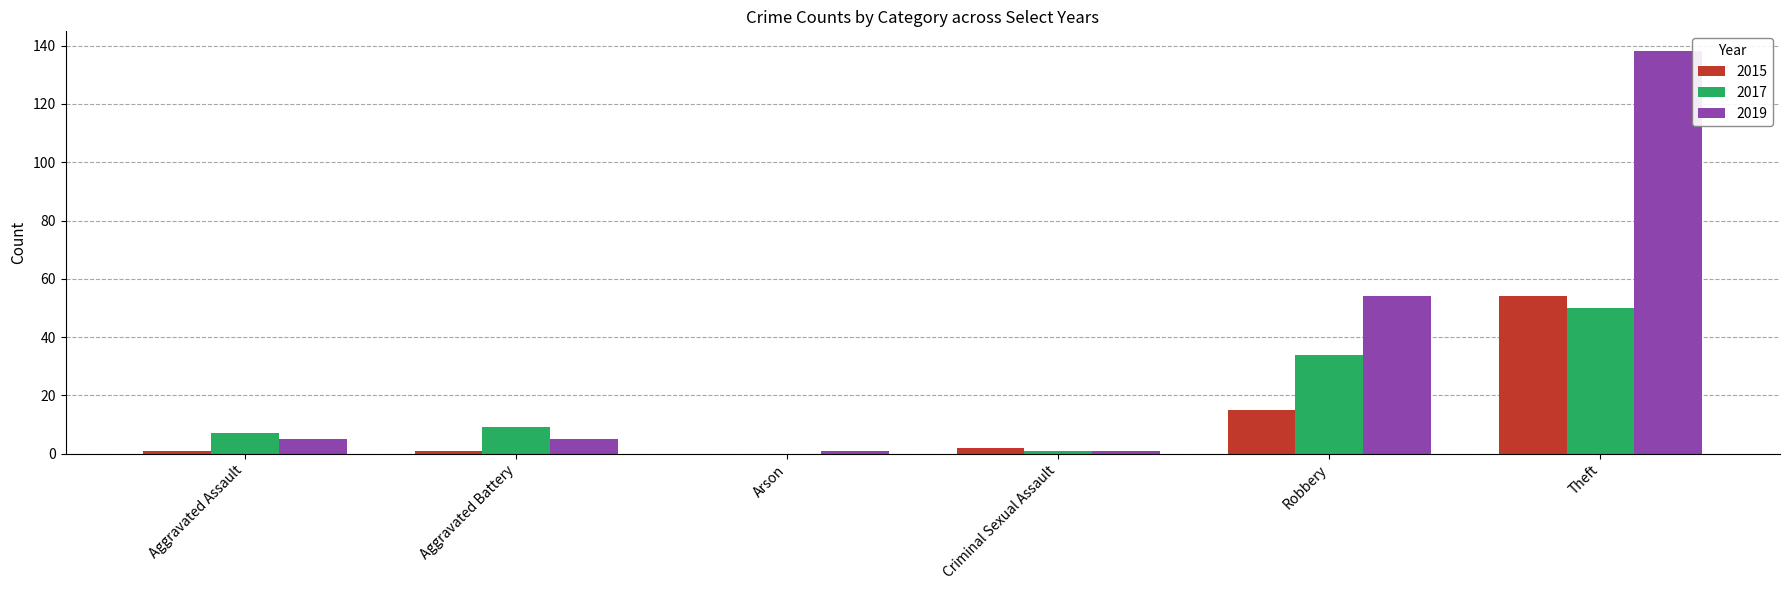

How many distinct data groups are displayed?

3